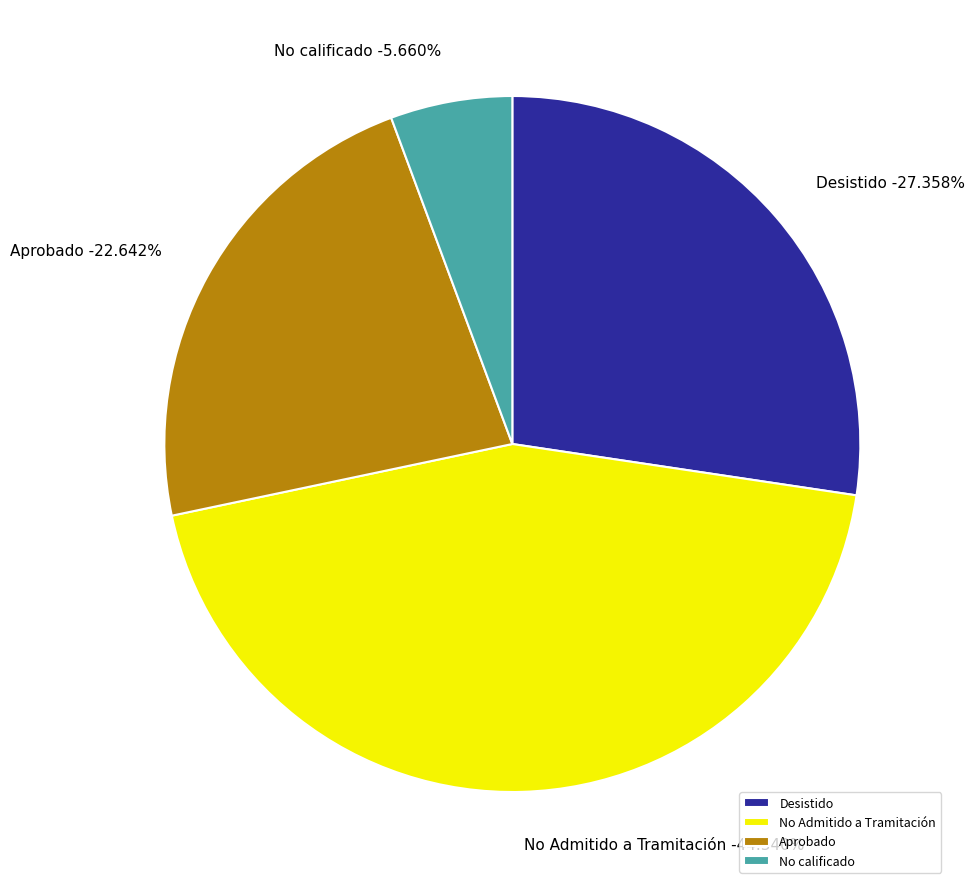

Is EIA the majority of the pie?

No